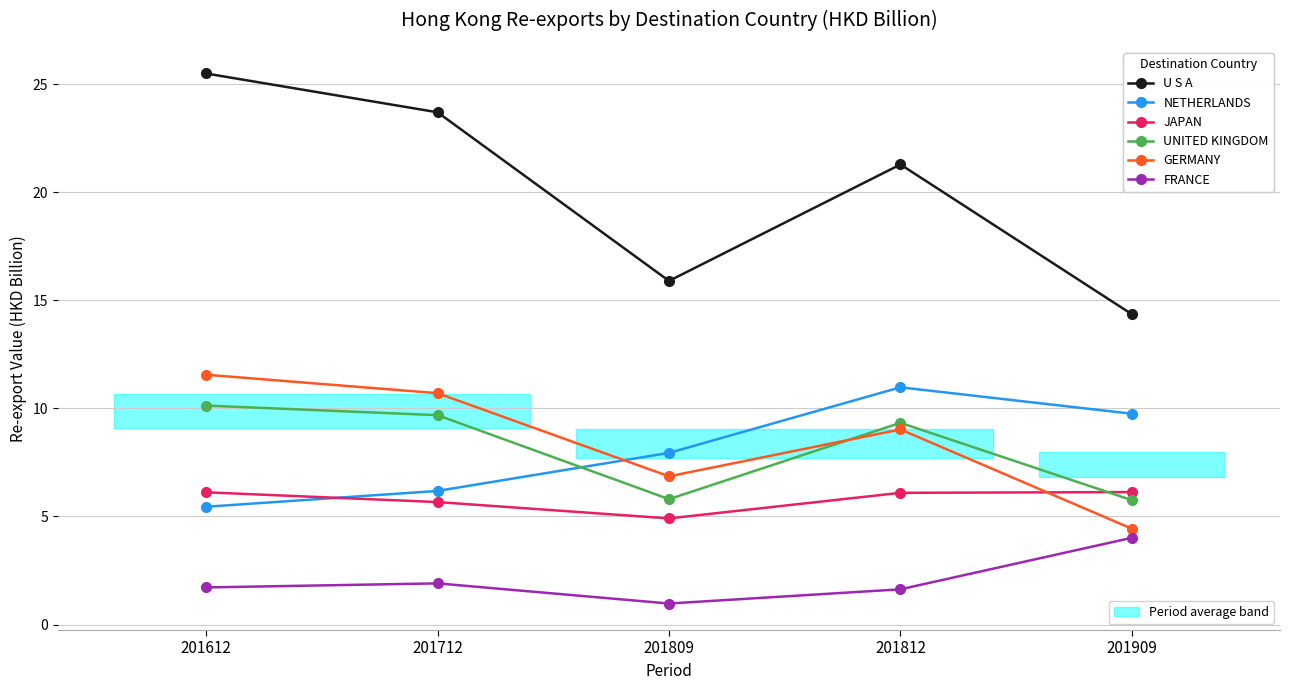

At 201712, list the series in order from smallest to largest.

FRANCE, JAPAN, NETHERLANDS, UNITED KINGDOM, GERMANY, U S A